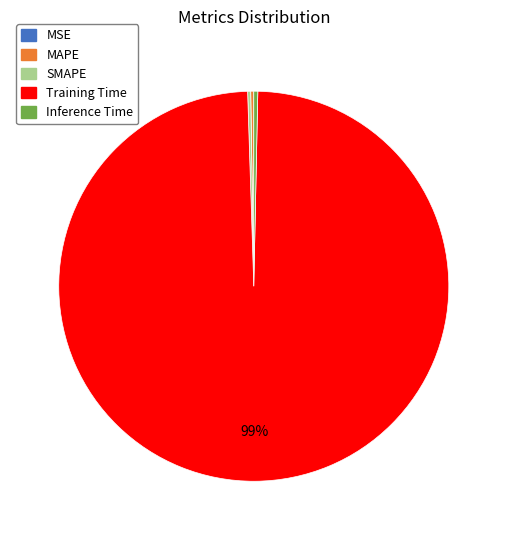

Which category has the biggest portion of the pie?

Training Time